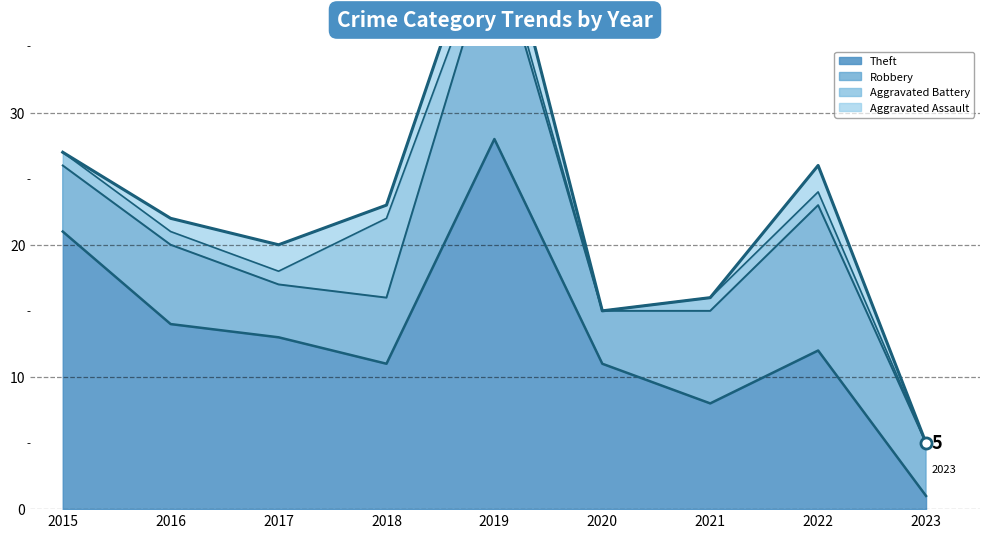

Read the Robbery value at 2019, to the nearest 10.

20